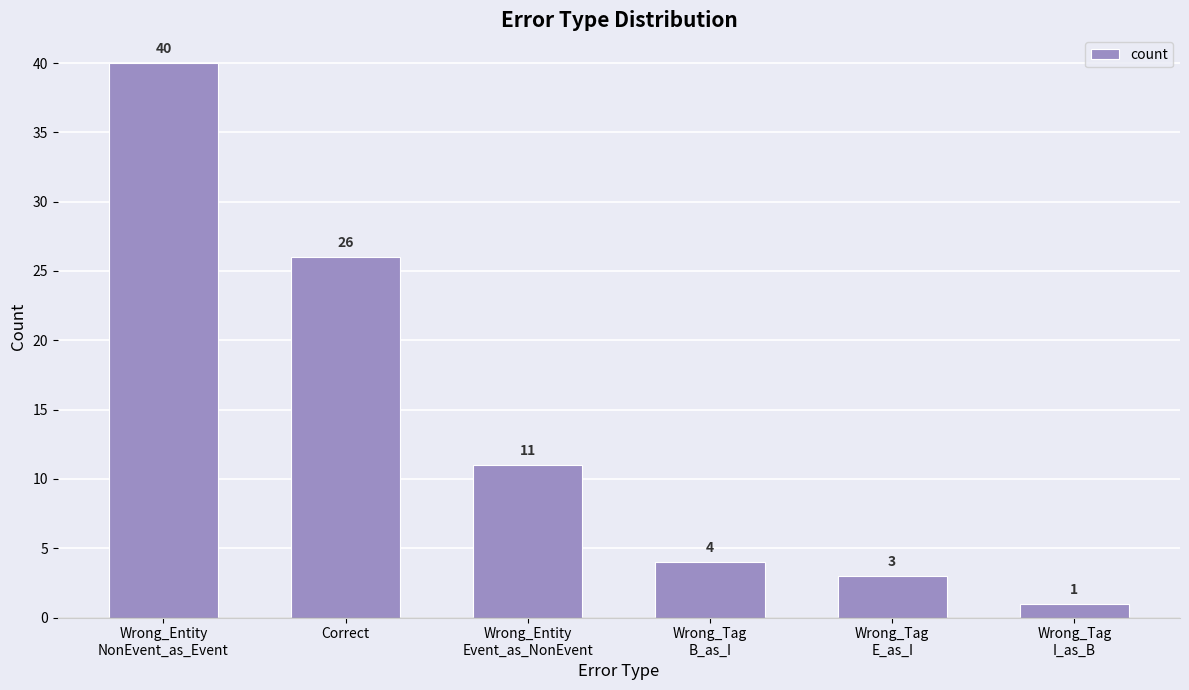

What is the value of the 4th bar from the left?

4